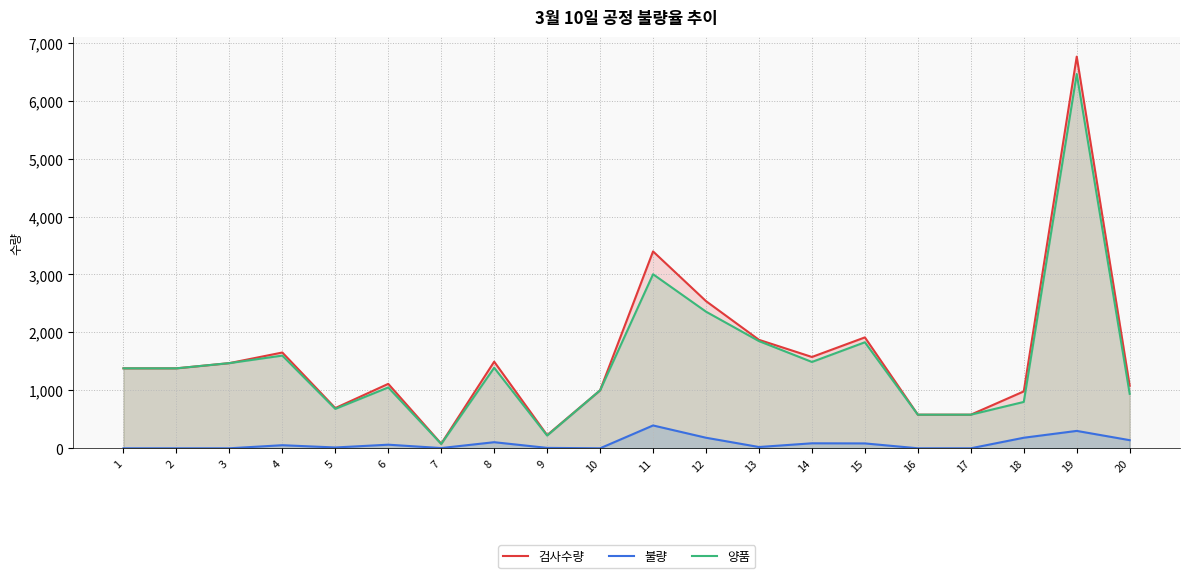

Which series has the largest total across all categories?

검사수량